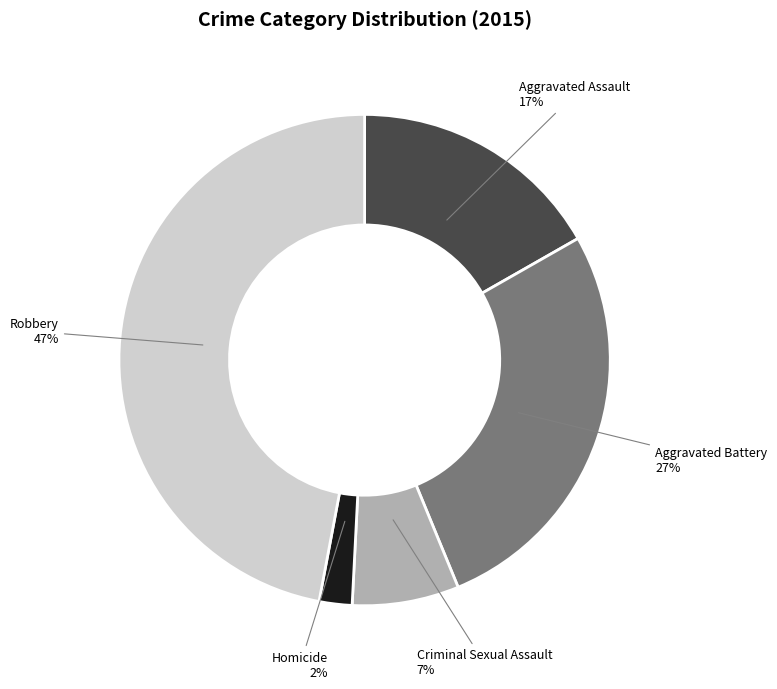

Combined, do Aggravated Assault and Robbery account for over 50%?

Yes